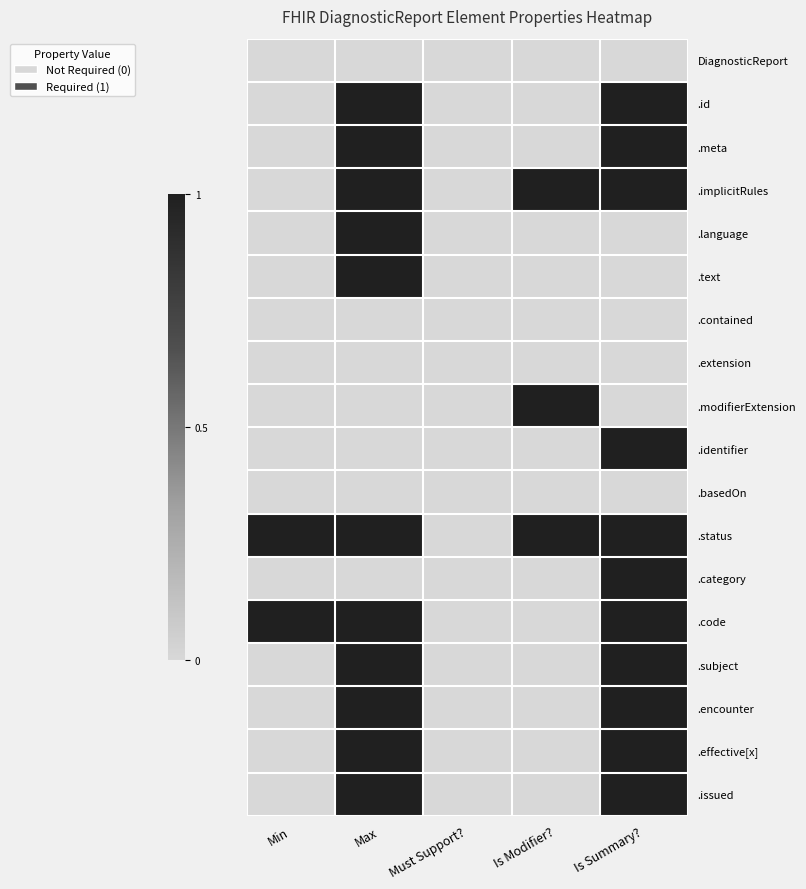

How many data points does each series have?

5